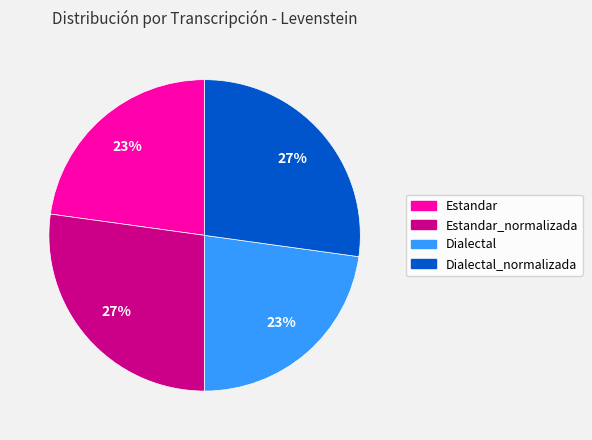

Is there a majority slice in this chart?

No